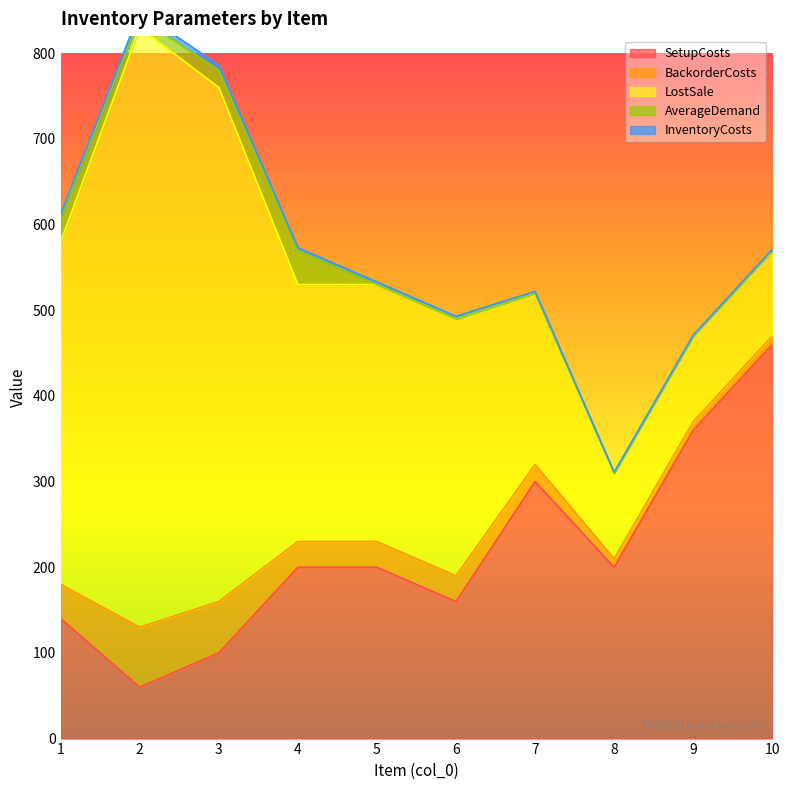

Reading right to left, transcribe all the data shown in this chart.

SetupCosts: 10=460	9=360	8=200	7=300	6=160	5=200	4=200	3=100	2=60	1=140
BackorderCosts: 10=10	9=10	8=10	7=20	6=30	5=30	4=30	3=60	2=70	1=40
LostSale: 10=100	9=100	8=100	7=200	6=300	5=300	4=300	3=600	2=700	1=400
AverageDemand: 10=0	9=0	8=0	7=0	6=0	5=0	4=40	3=20	2=12	1=28
InventoryCosts: 10=1	9=1	8=1	7=2	6=3	5=3	4=3	3=6	2=7	1=4